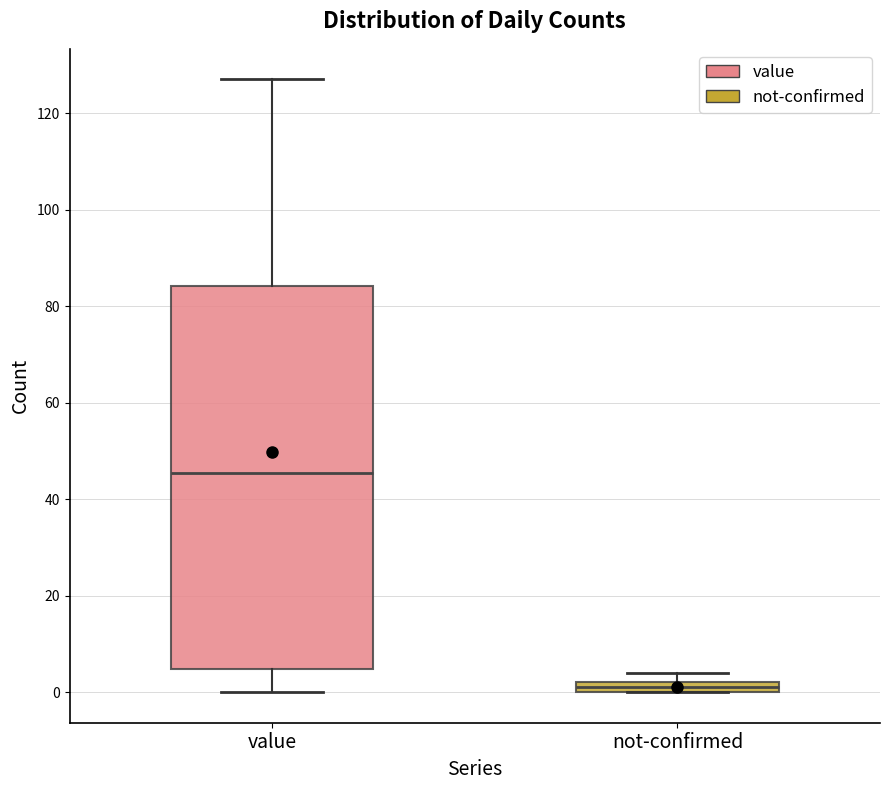

Where is the upper edge of the box for value on the y-axis? The values are not printed on the chart, so give them approximately, as read against the axis.

84